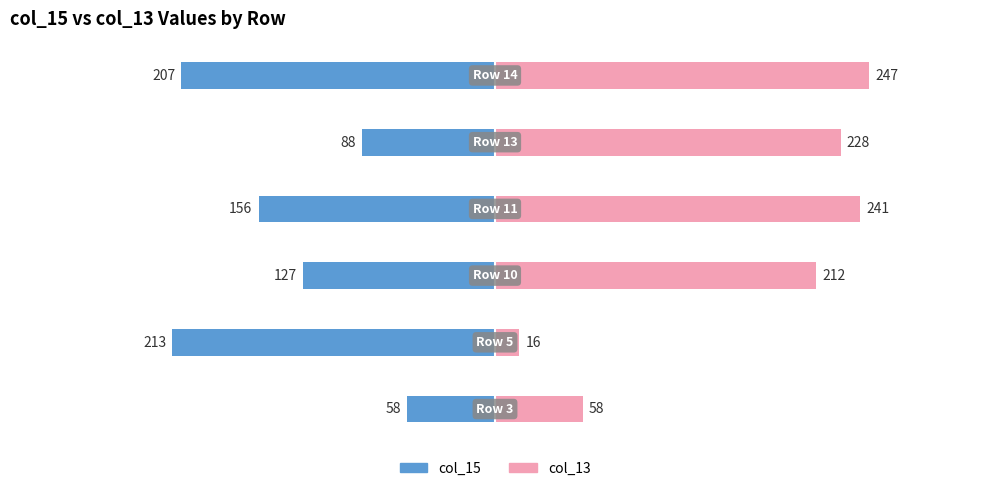

List the series in order of their overall mean, highest first.

col_13, col_15